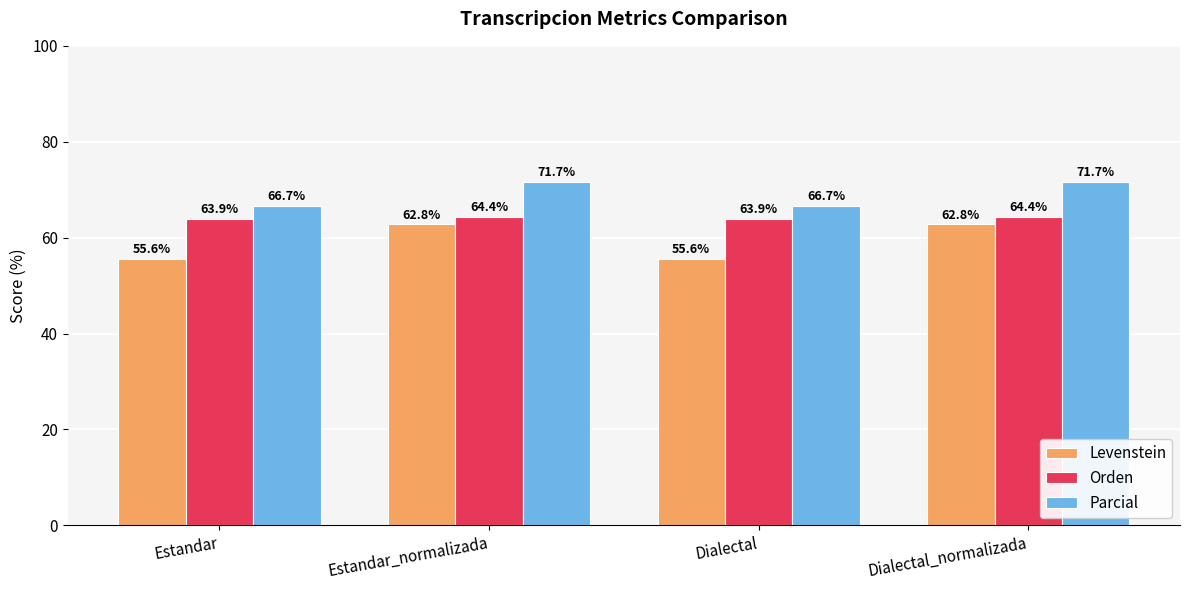

How many Parcial values are between 66 and 71?

2